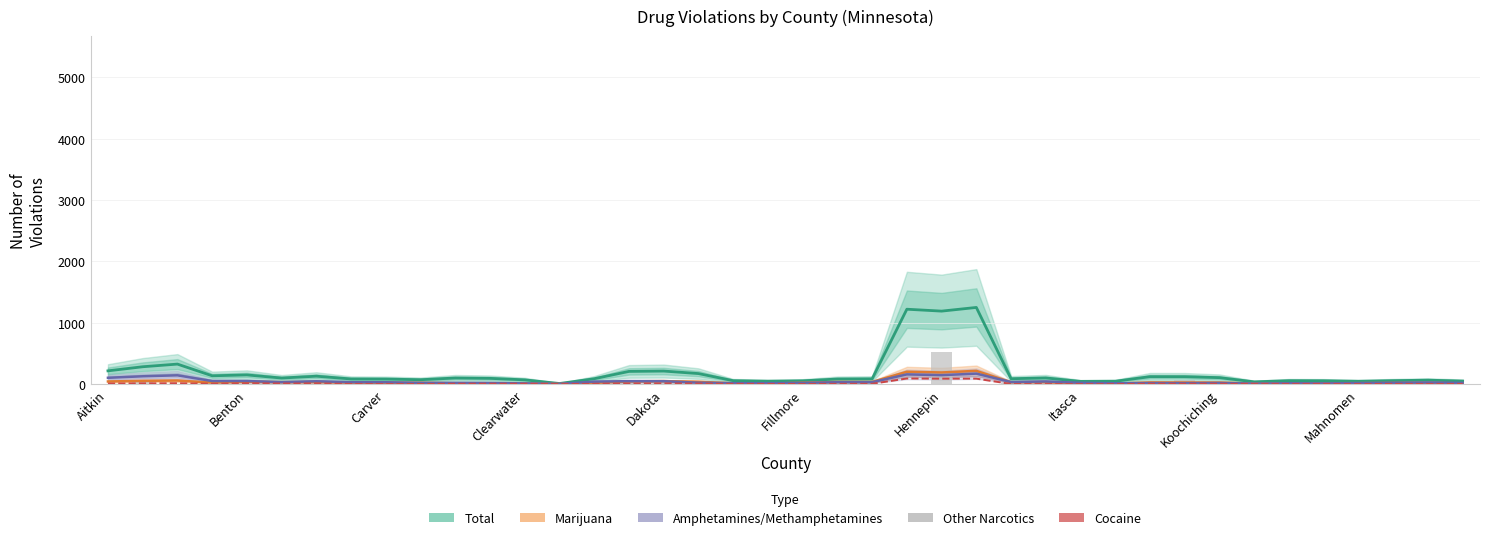

At 25, list the series in order from largest to smallest.

Total, Marijuana, Amphetamines/Methamphetamines, Cocaine, Other Narcotics